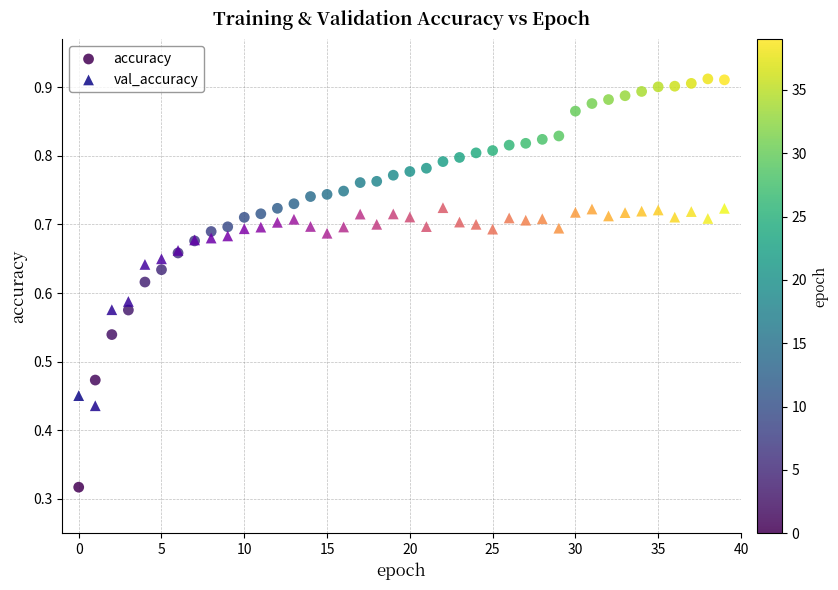

What are all the series names shown in the legend?

accuracy, val_accuracy